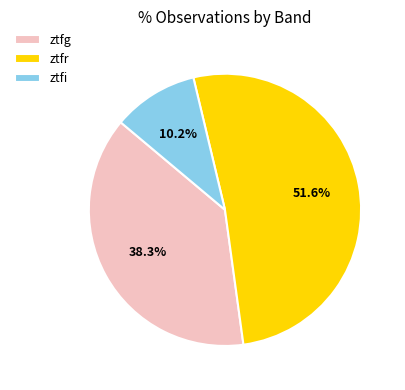

How many slices are in this pie chart?

3